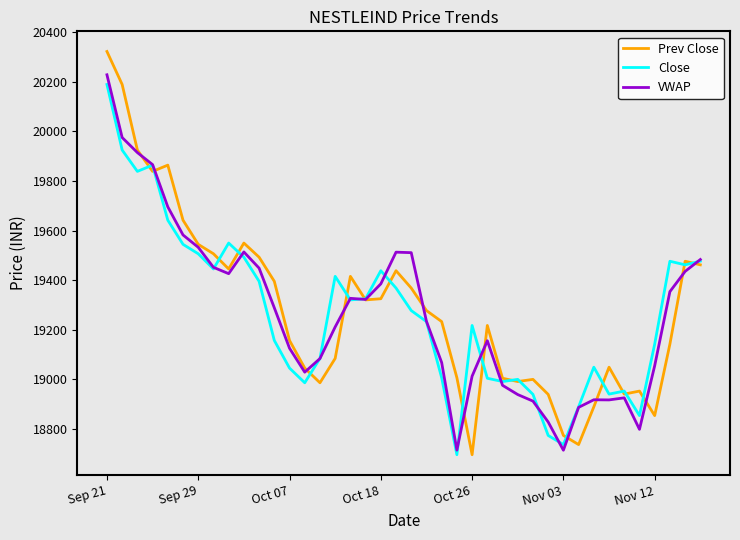

Which series has the largest range (max minus min)?

Prev Close